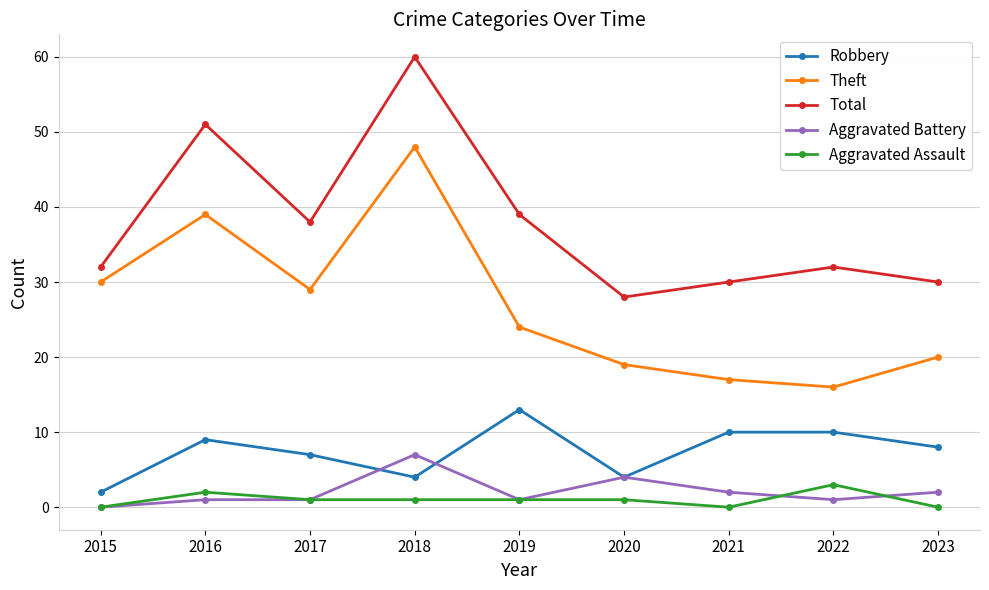

At how many categories does at least one series exceed 12?

9